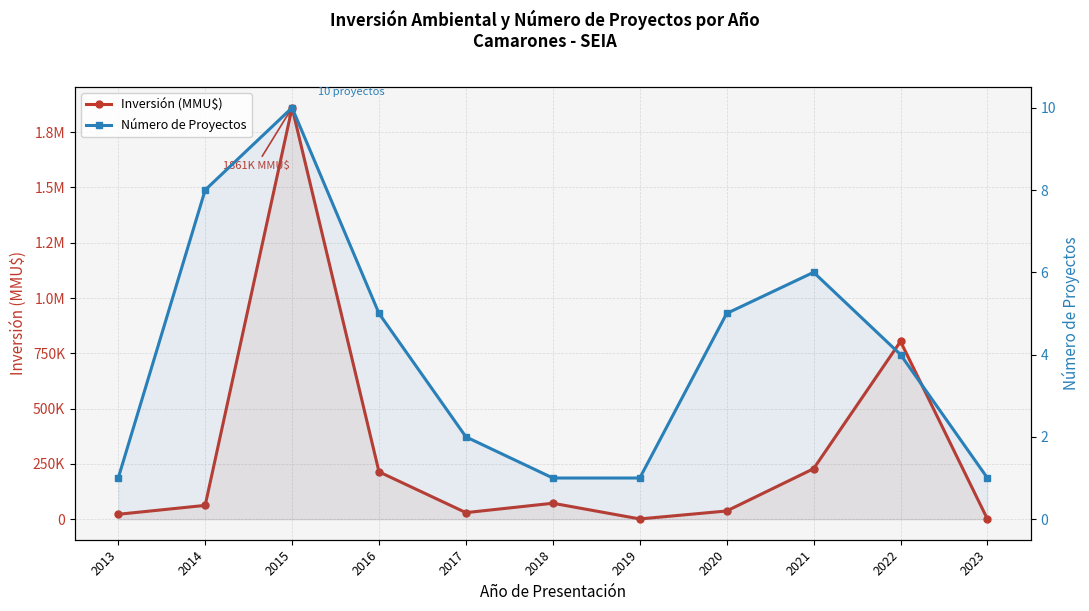

Where does the Inversión (MMU$) series first go above 62300?

2015